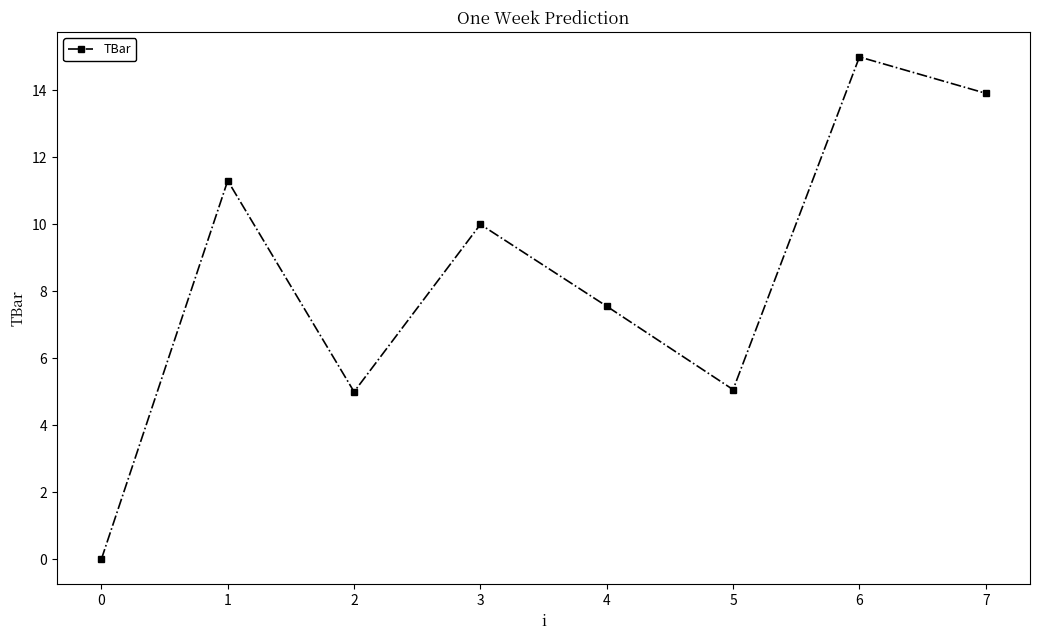

How many categories are shown in the chart?

8